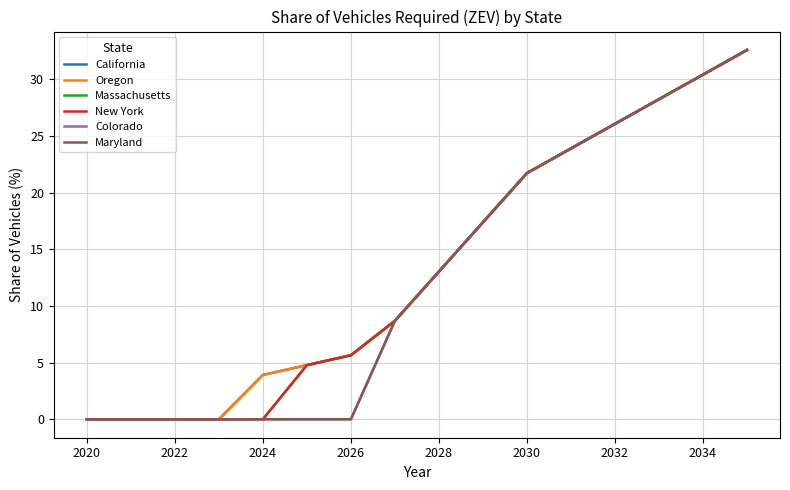

Rank the series by their maximum value, from highest to lowest.

California, Oregon, Massachusetts, New York, Colorado, Maryland